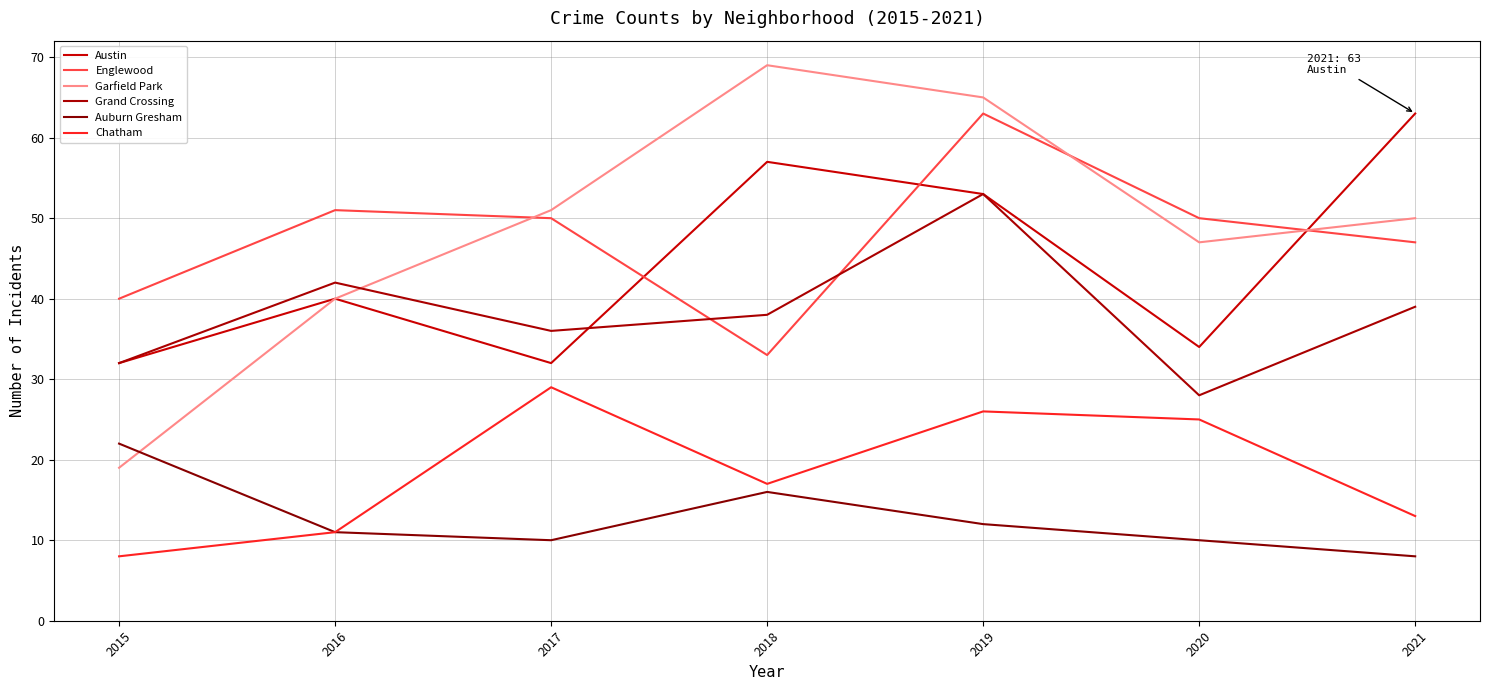

After their last crossing, which series has the higher values: Austin or Englewood?

Austin